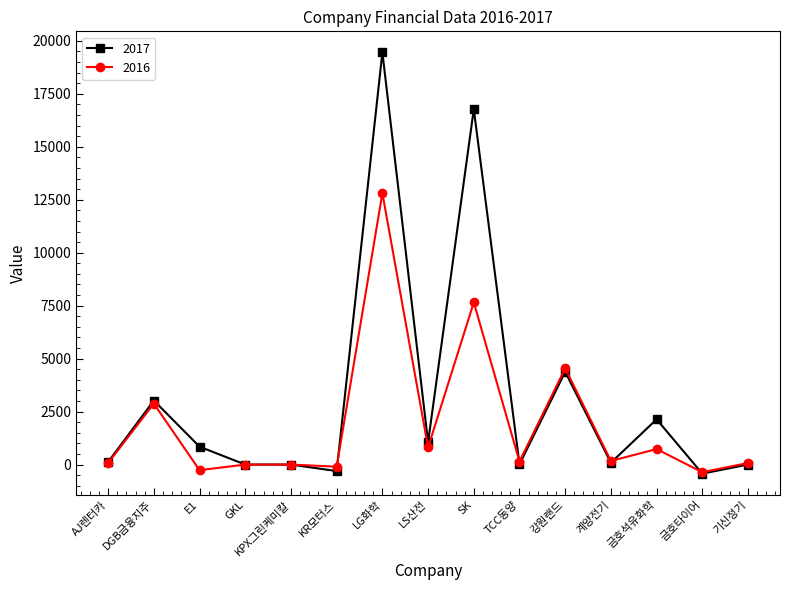

How many categories are shown in the chart?

15